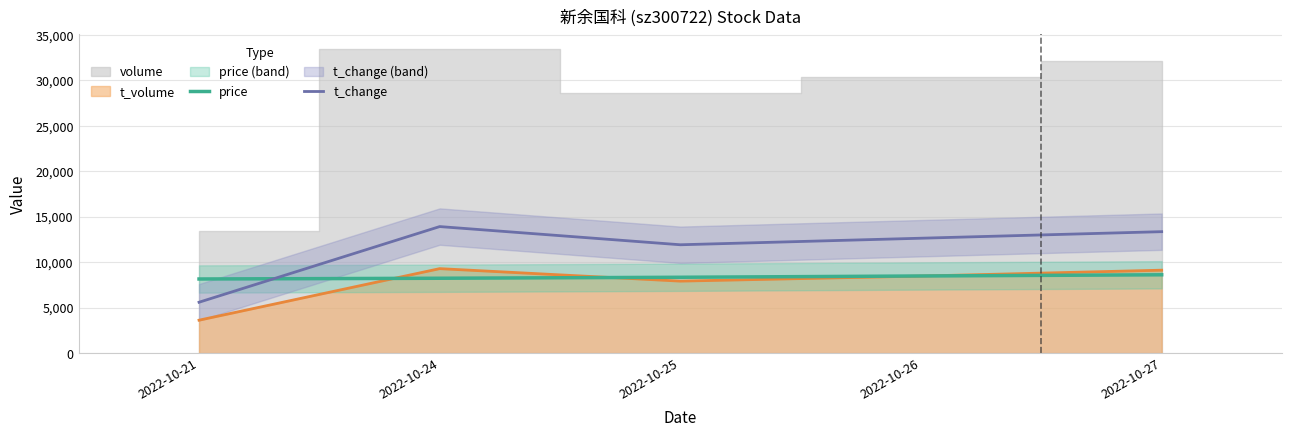

What is the value of the t_change point at the 2nd from the left?

13920